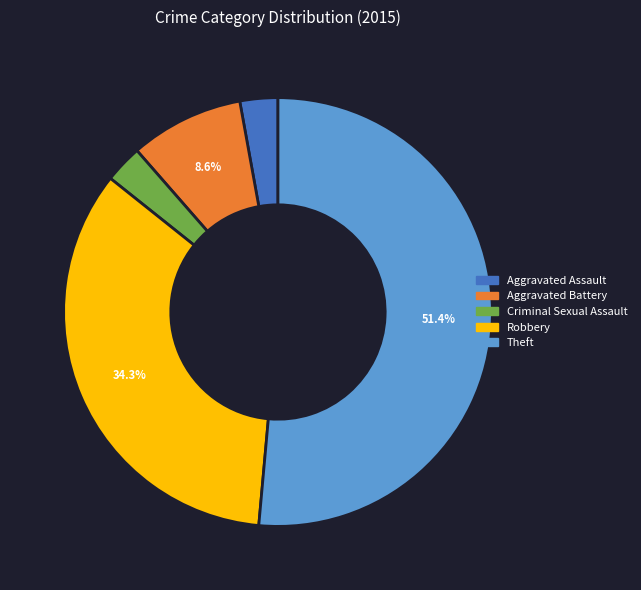

To the nearest percent, what is the difference between the Robbery and Theft slice percentages?

17%